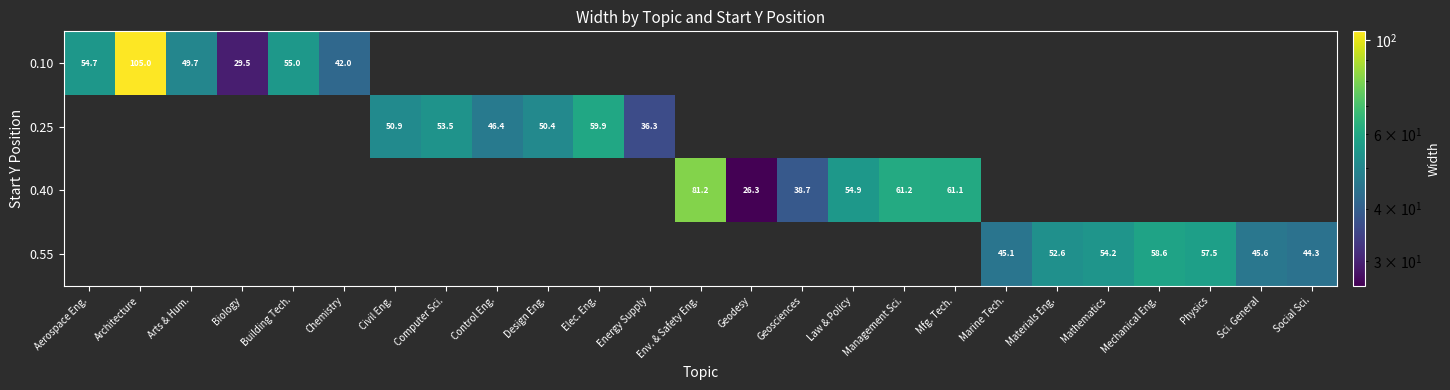

The value of 0.10 at Biology is 29.5. True or false?

True